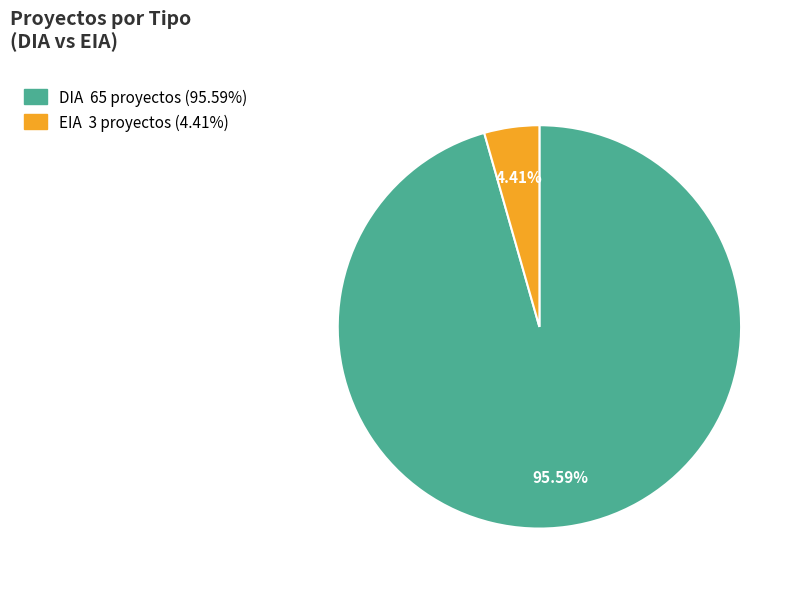

Between EIA and DIA, which is larger?

DIA